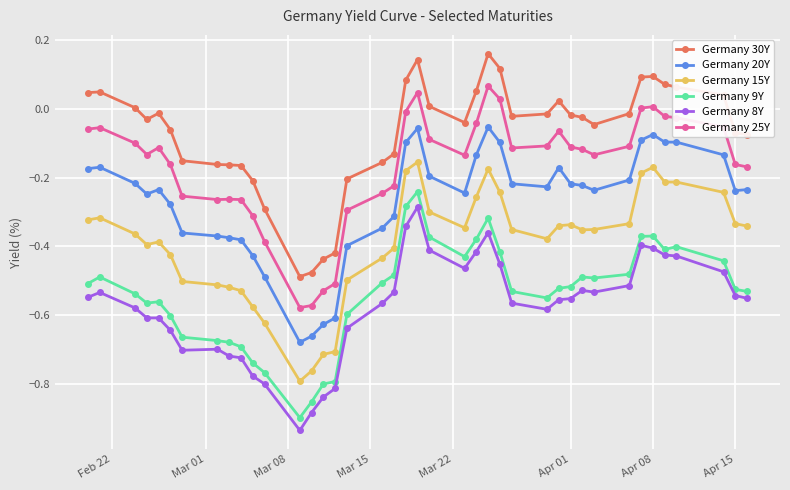

True or false: Germany 15Y and Germany 20Y cross at least once.

False